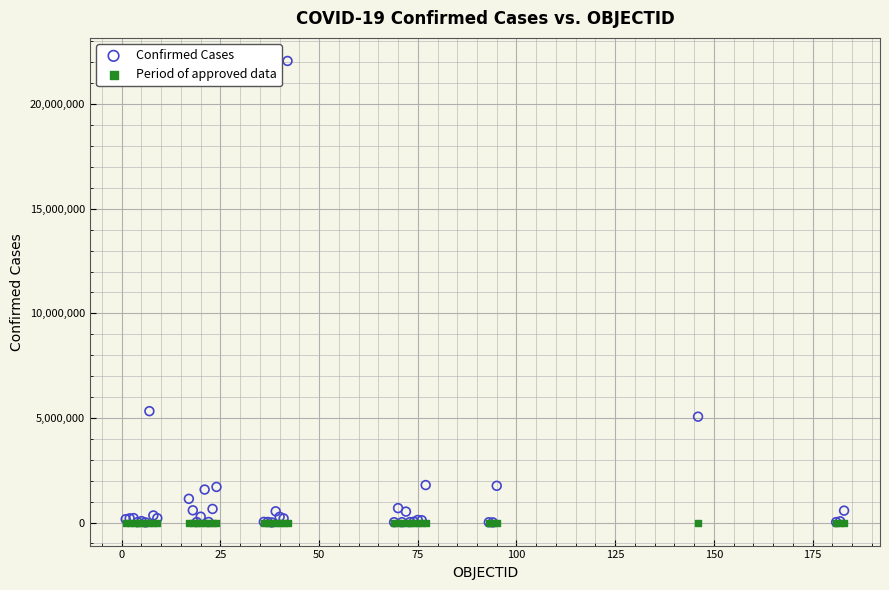

In the Confirmed Cases series, what Y value is closest to 11035132?

5324039